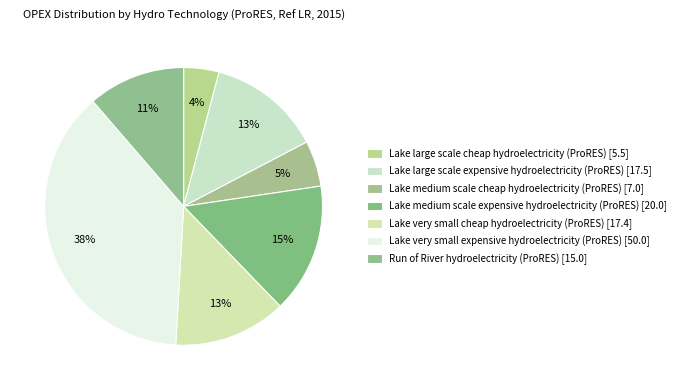

Combined, what portion of the pie is Lake medium scale expensive hydroelectricity (ProRES) and Lake medium scale cheap hydroelectricity (ProRES)?

20.4%